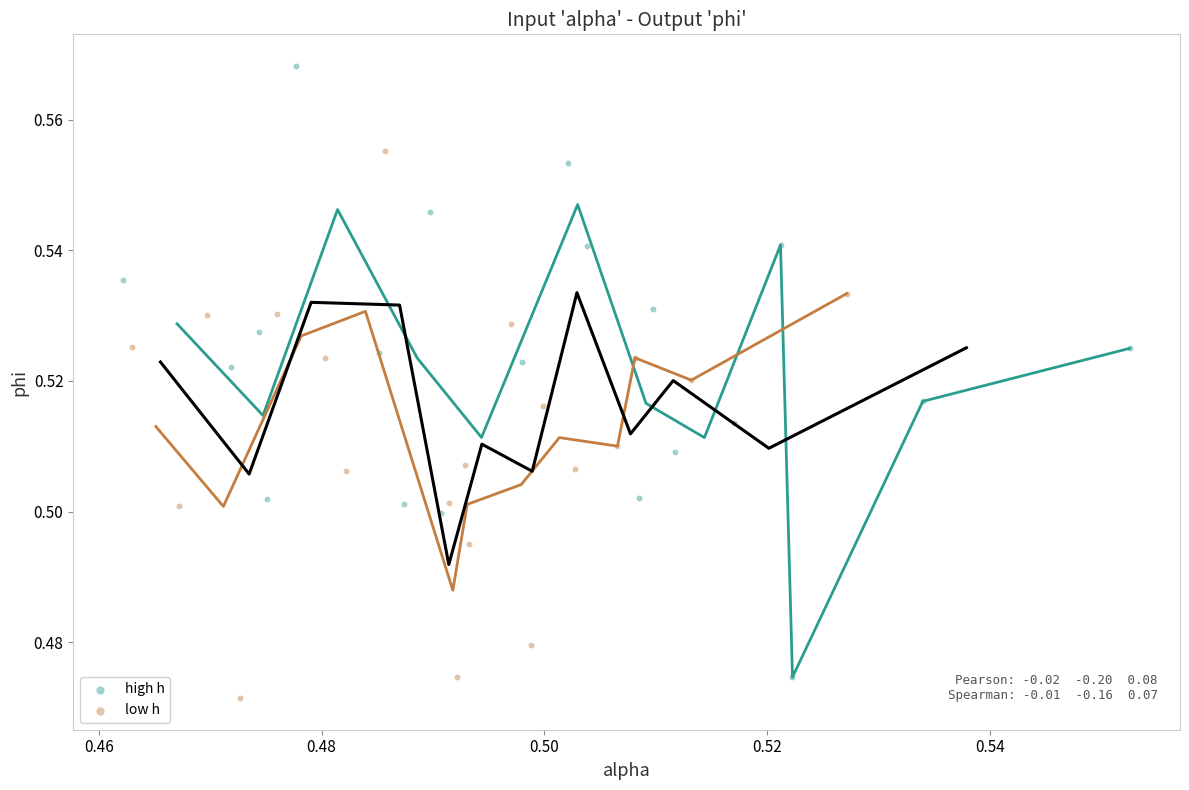

Which series has the largest Y range (max minus min)?

high h